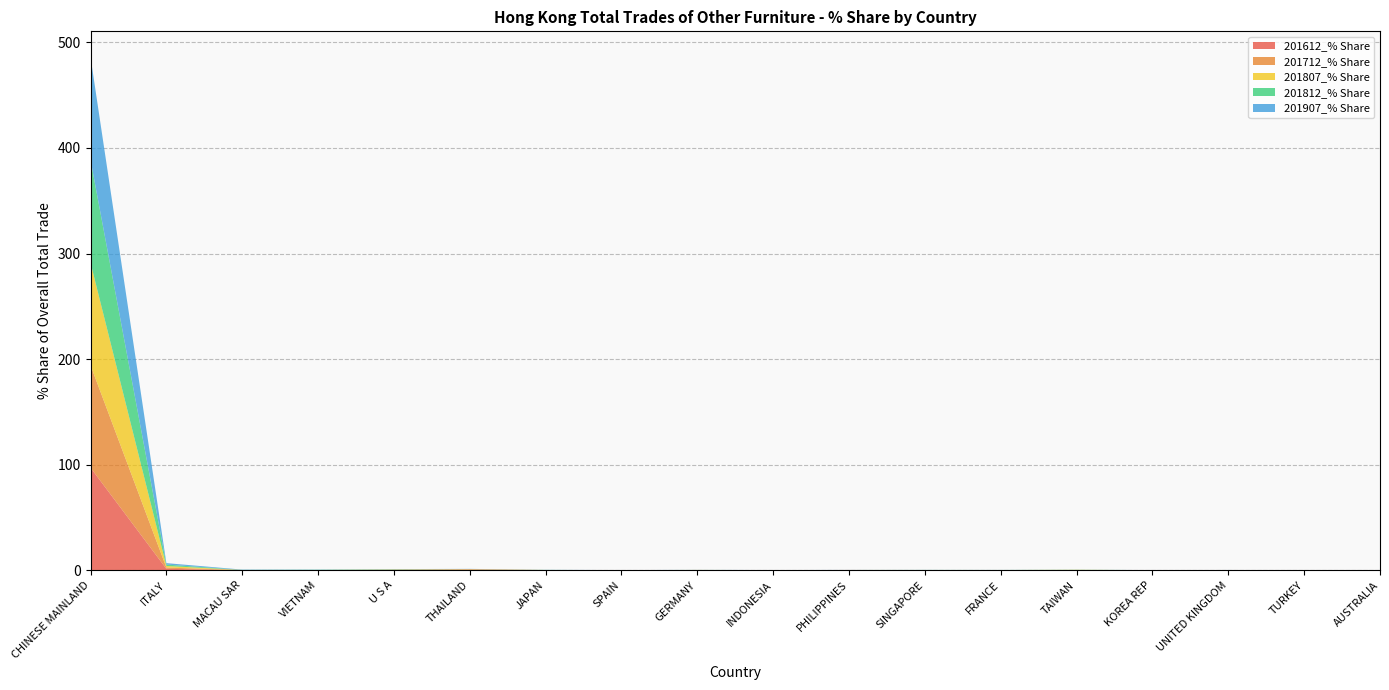

Reading left to right, extract all data points from this chart.

201612_% Share: 97.2	1.3	0.1	0.0	0.2	0.4	0.0	0.0	0.1	0.1	0.1	0.0	0.0	0.1	0.0	0.1	0.0	0.1
201712_% Share: 97.0	1.2	0.1	0.0	0.2	0.6	0.1	0.0	0.1	0.0	0.1	0.1	0.0	0.1	0.0	0.1	0.0	0.0
201807_% Share: 97.2	1.5	0.1	0.2	0.2	0.1	0.1	0.0	0.0	0.0	0.0	0.1	0.1	0.2	0.0	0.0	0.0	0.0
201812_% Share: 97.4	1.3	0.1	0.2	0.2	0.1	0.1	0.0	0.0	0.0	0.0	0.1	0.1	0.1	0.0	0.0	0.0	0.1
201907_% Share: 97.4	1.4	0.3	0.2	0.2	0.1	0.1	0.0	0.0	0.0	0.0	0.0	0.0	0.0	0.0	0.0	0.0	0.0